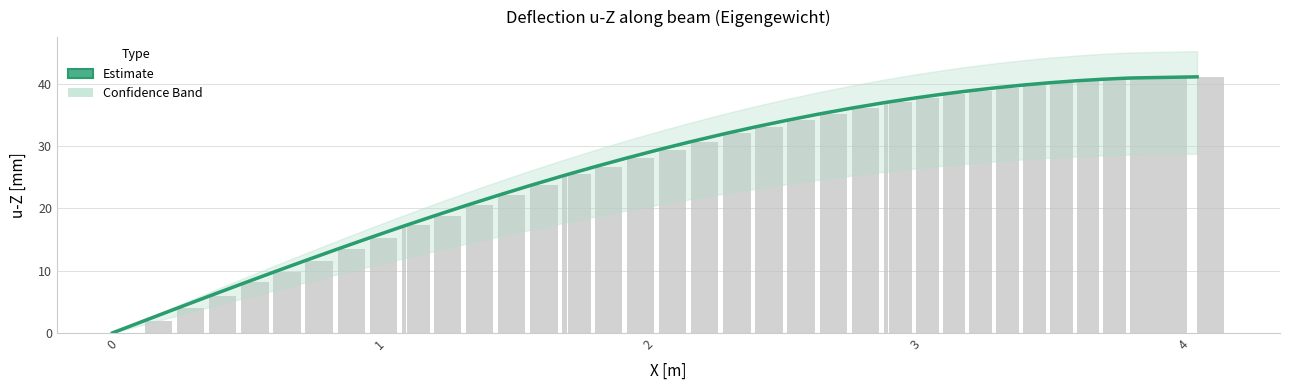

The chart shows a value of 52.8 at 31. True or false?

False